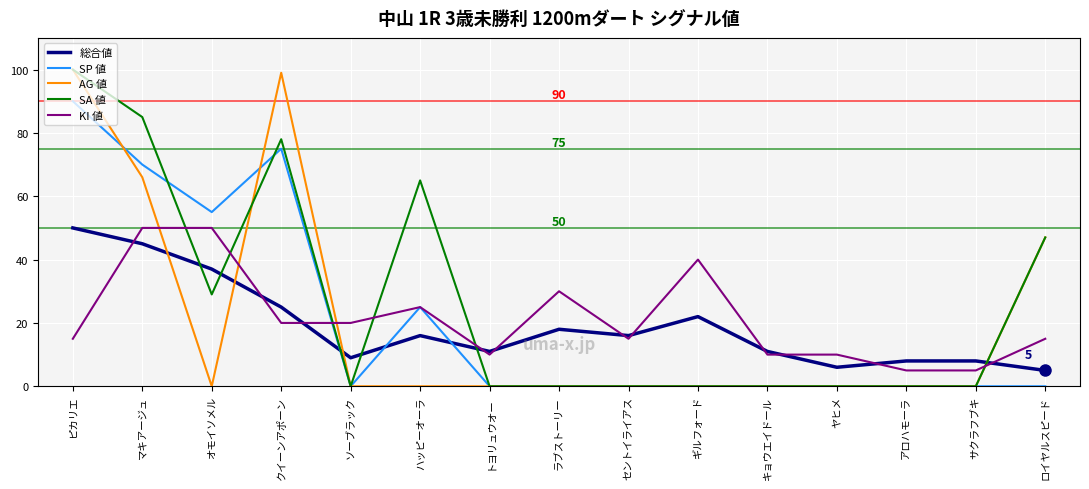

The value of SA 値 at クイーンアポーン is 107. True or false?

False